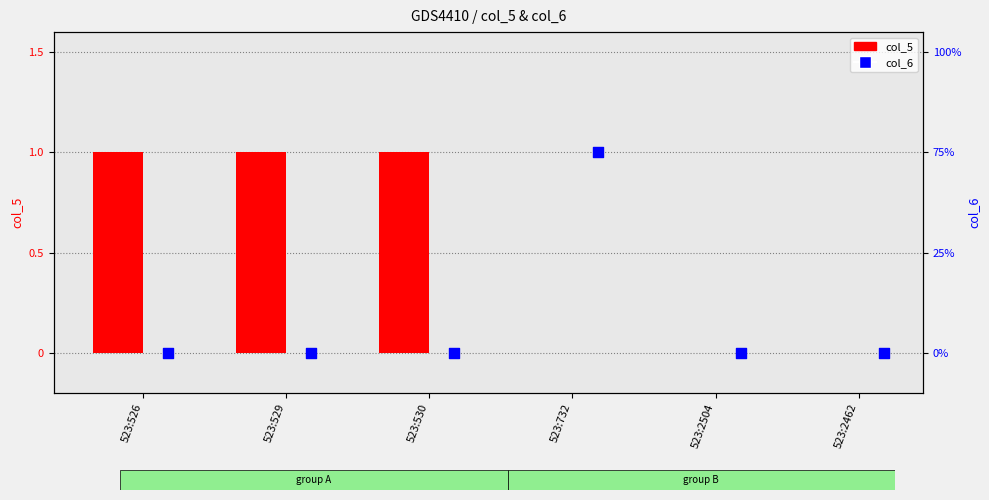

What is the total value across all series at 523:732?

1